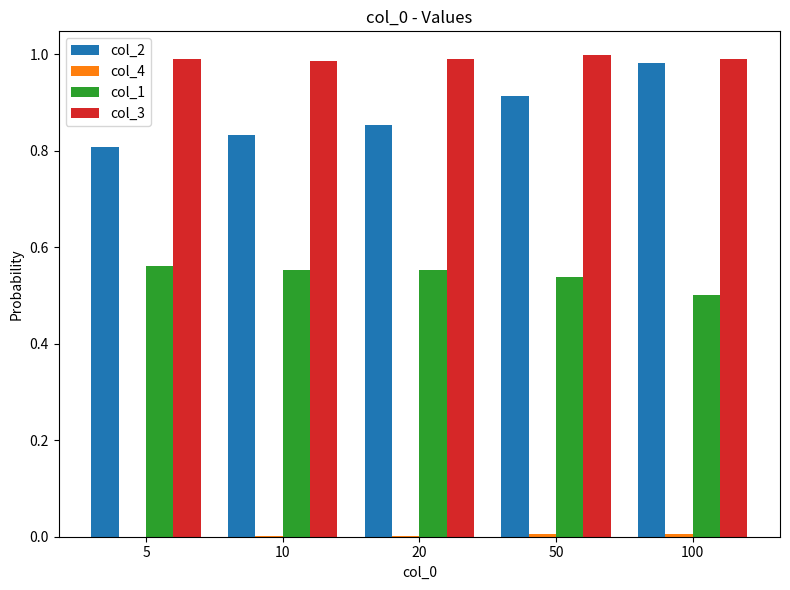

Which series has the largest total across all categories?

col_3